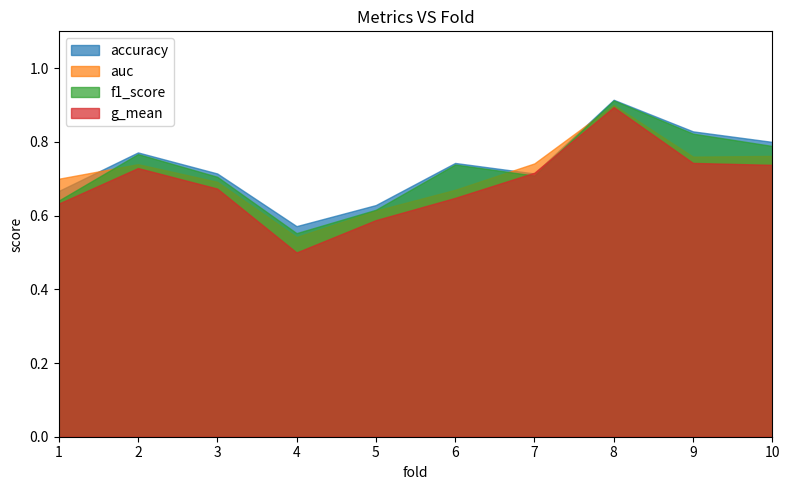

True or false: accuracy and f1_score intersect in this chart.

False